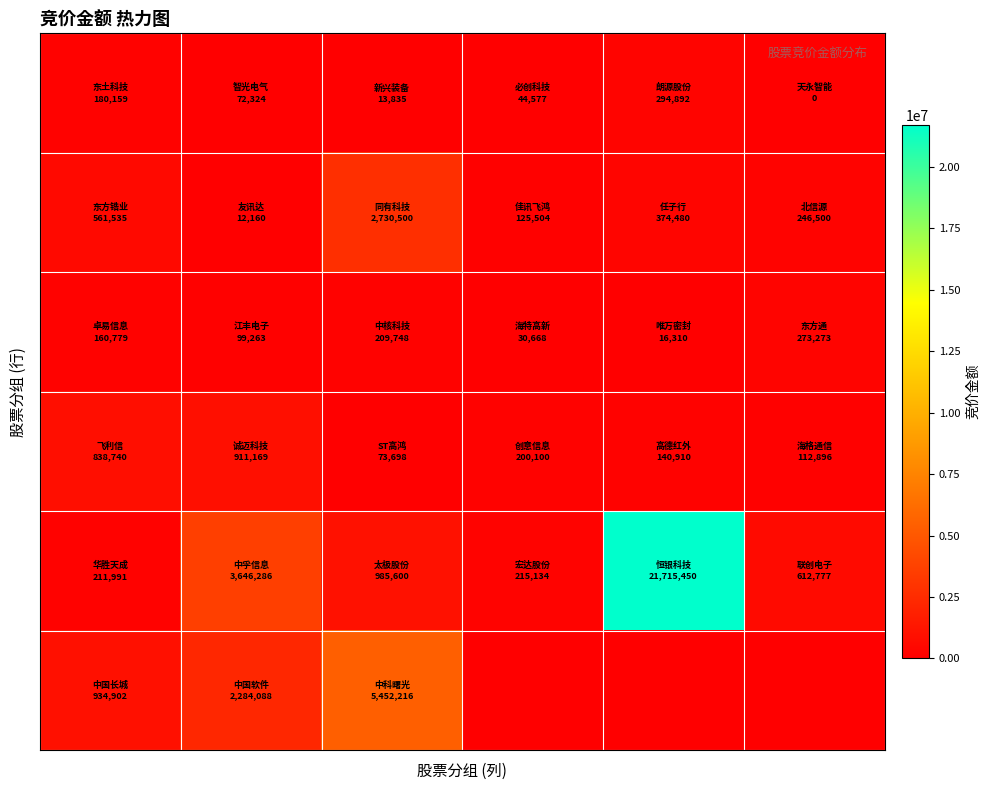

How many data points does each series have?

6